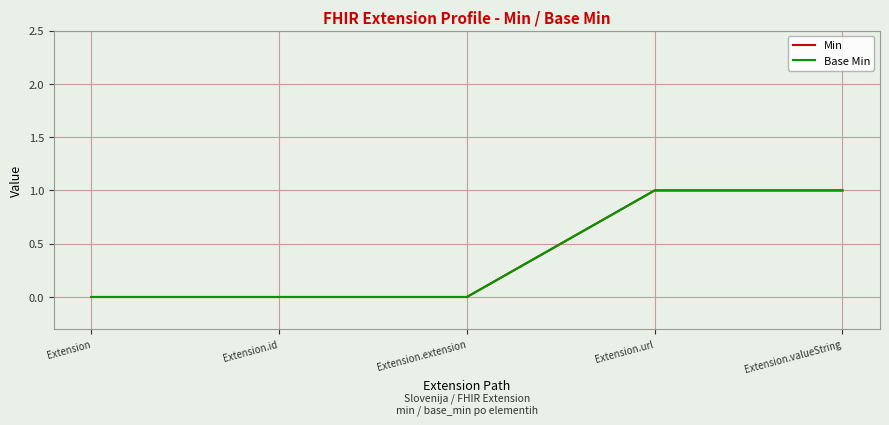

The Min series shows 0 at Extension. True or false?

True